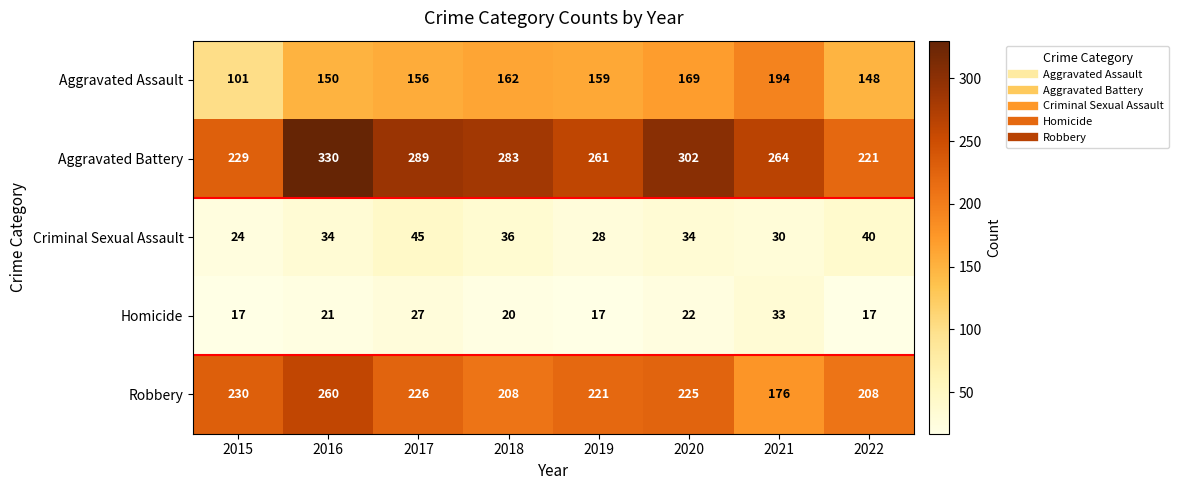

Read the Aggravated Assault value at 2016, to the nearest 10.

150